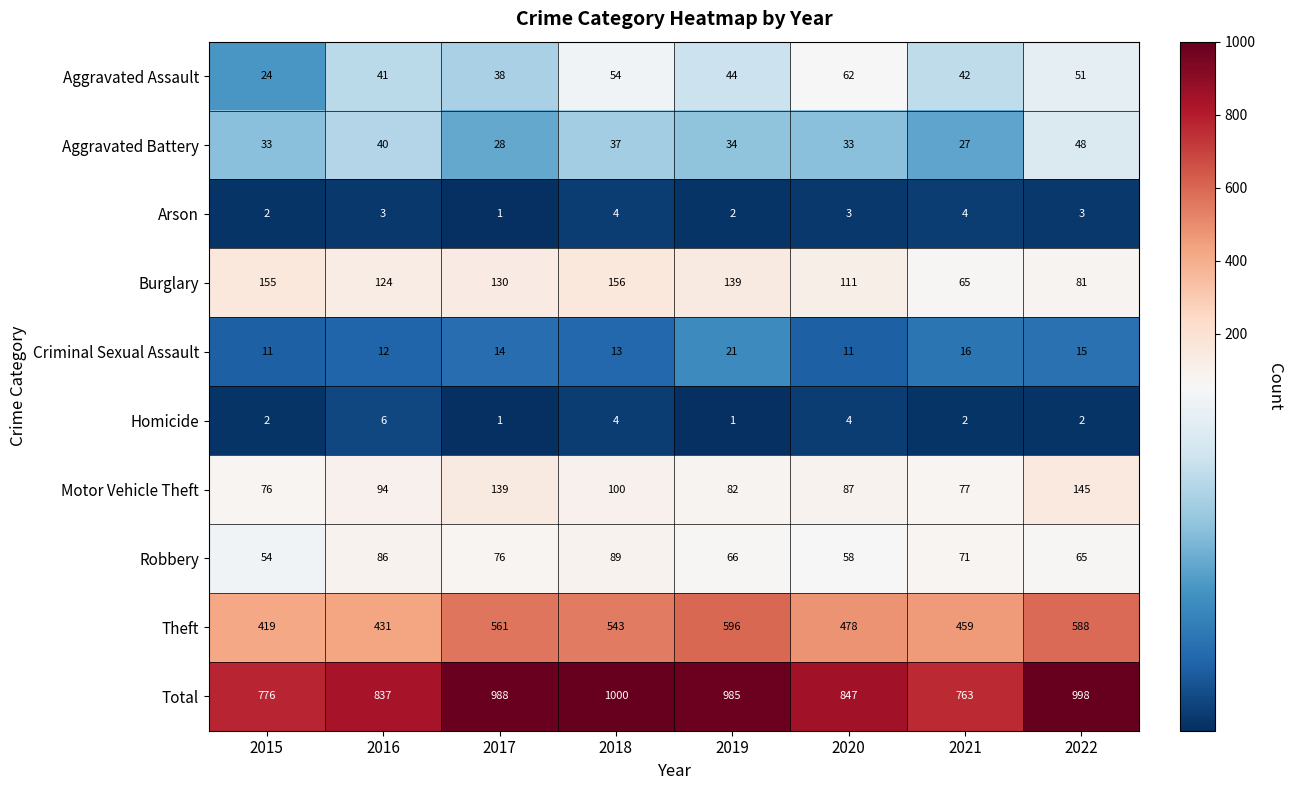

Which series has the widest spread of values?

Total